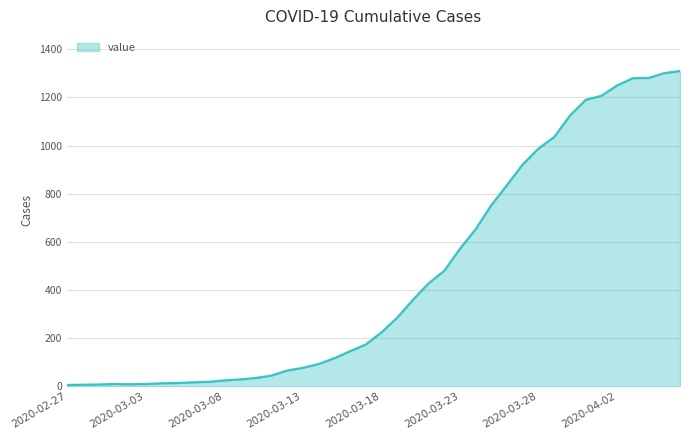

What is the maximum value shown in the chart?

1310